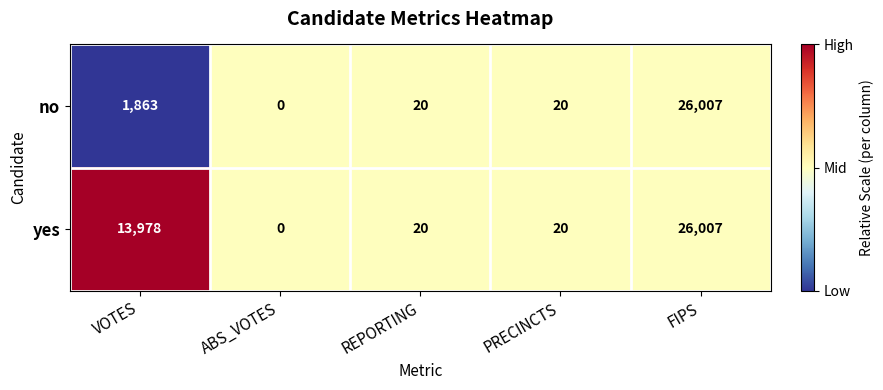

What is the difference between the highest and lowest values at VOTES?

12115